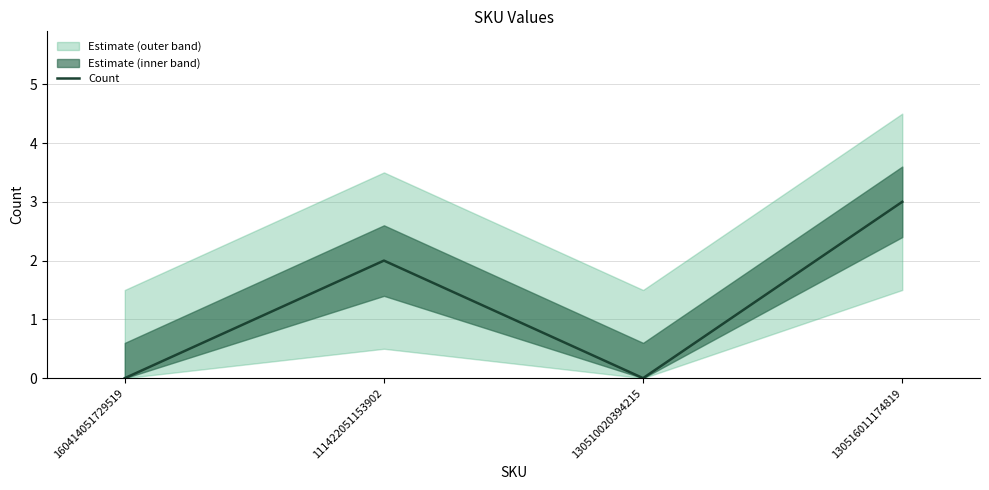

How many values are above zero?

2